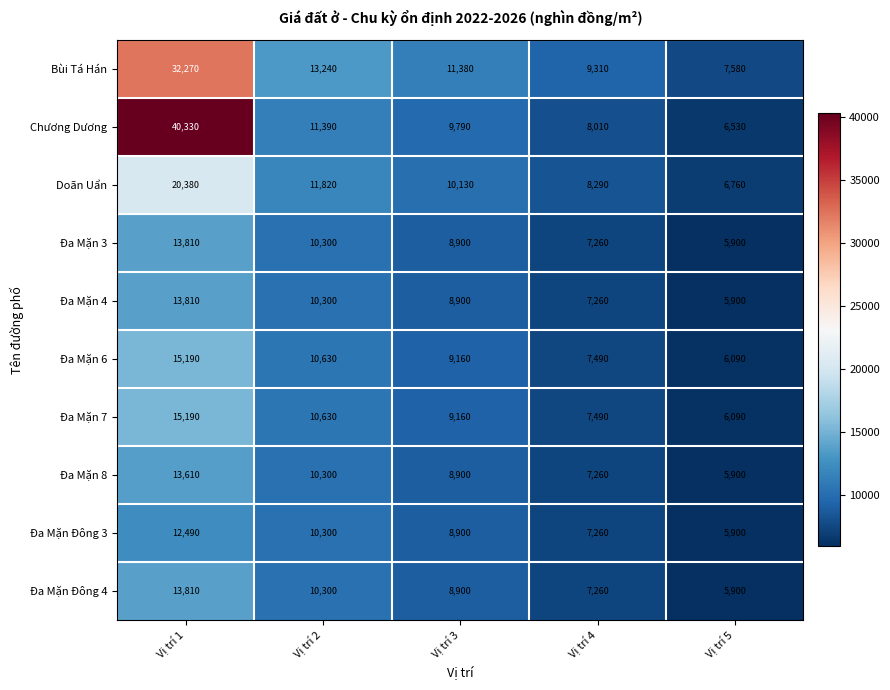

What is the sum of all Đa Mặn 3 values?

46170